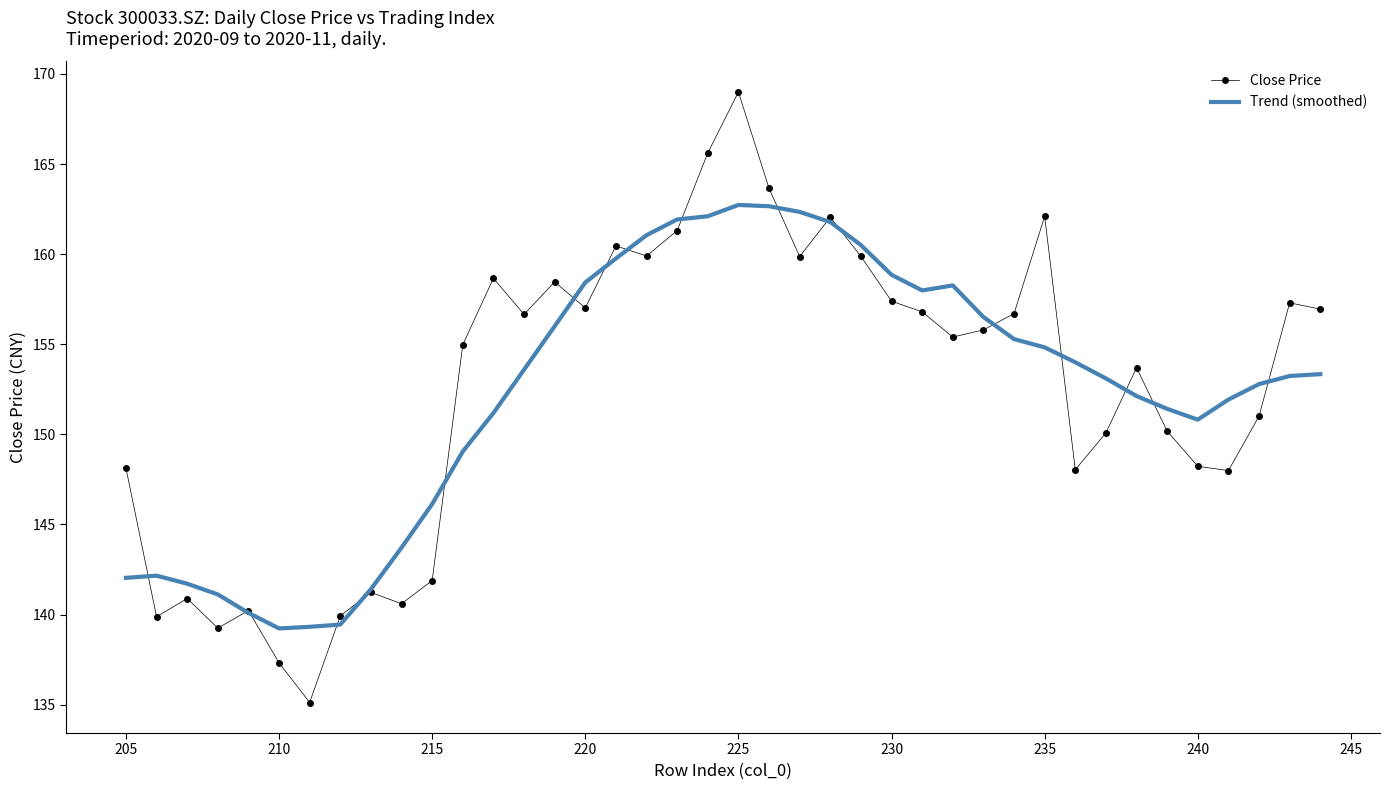

Which series has the largest range (max minus min)?

Close Price